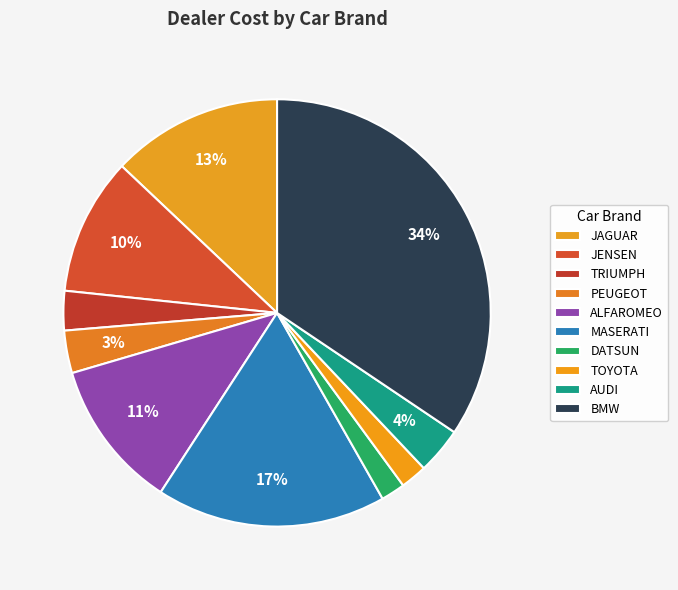

Which category has the biggest portion of the pie?

BMW